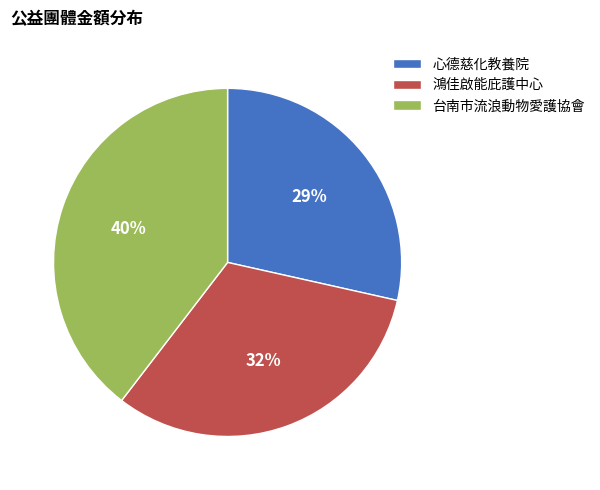

How many slices are in this pie chart?

3